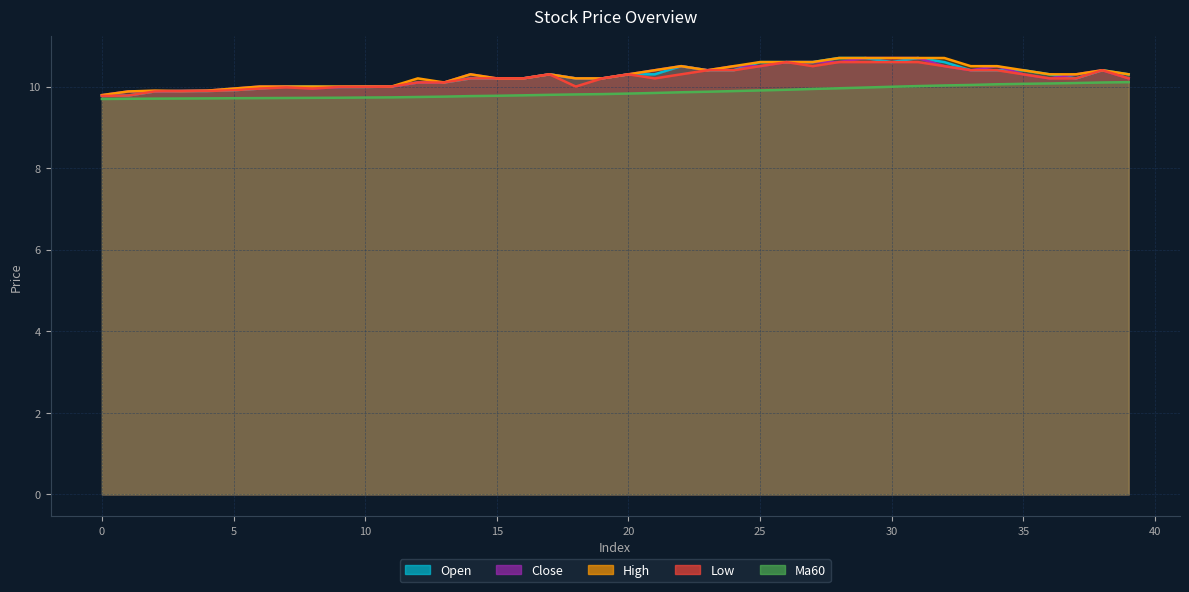

How many values in the open series are below 10?

9